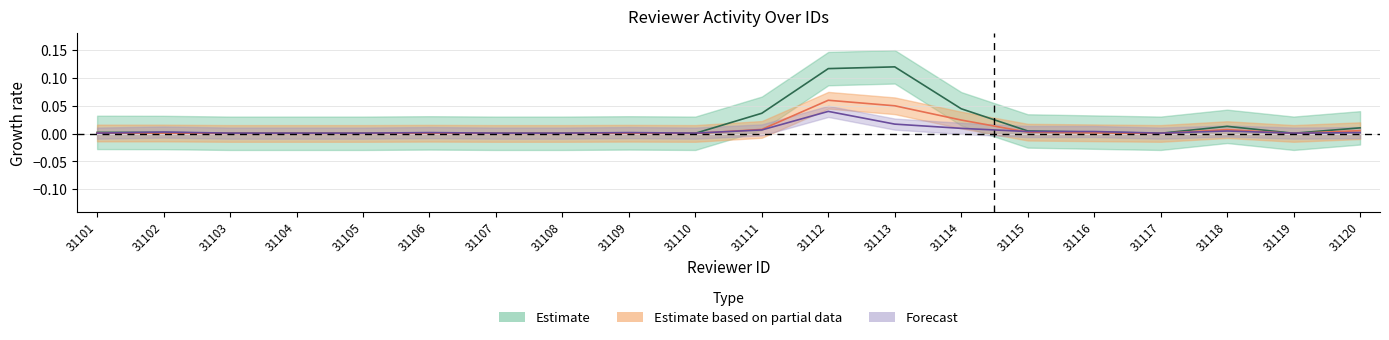

At which label does reviewer_readership reach its peak?

31113